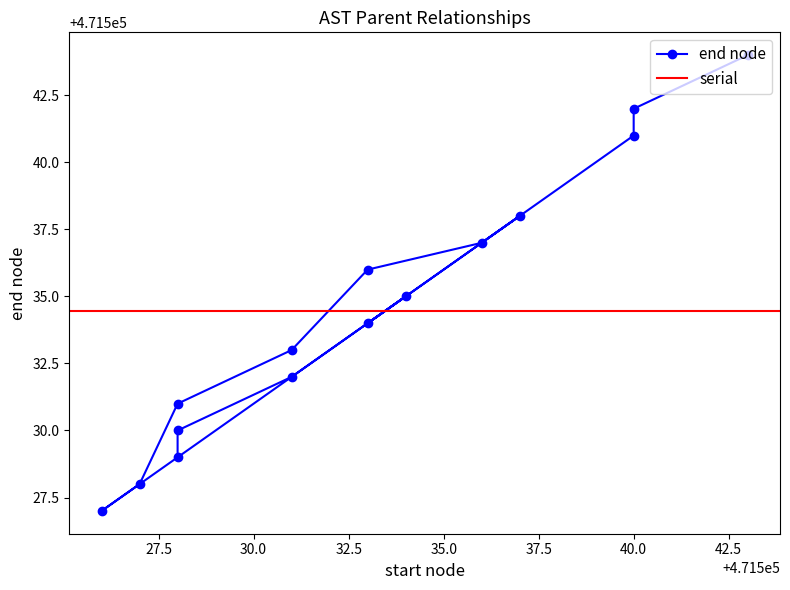

How many points are higher than both their immediate neighbors (excluding endpoints)?

4